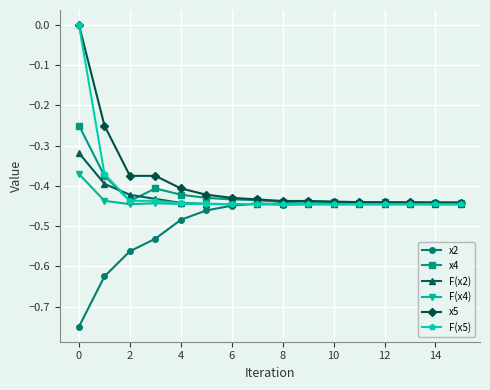

What is the lowest value of the F(x5) series?

-0.4